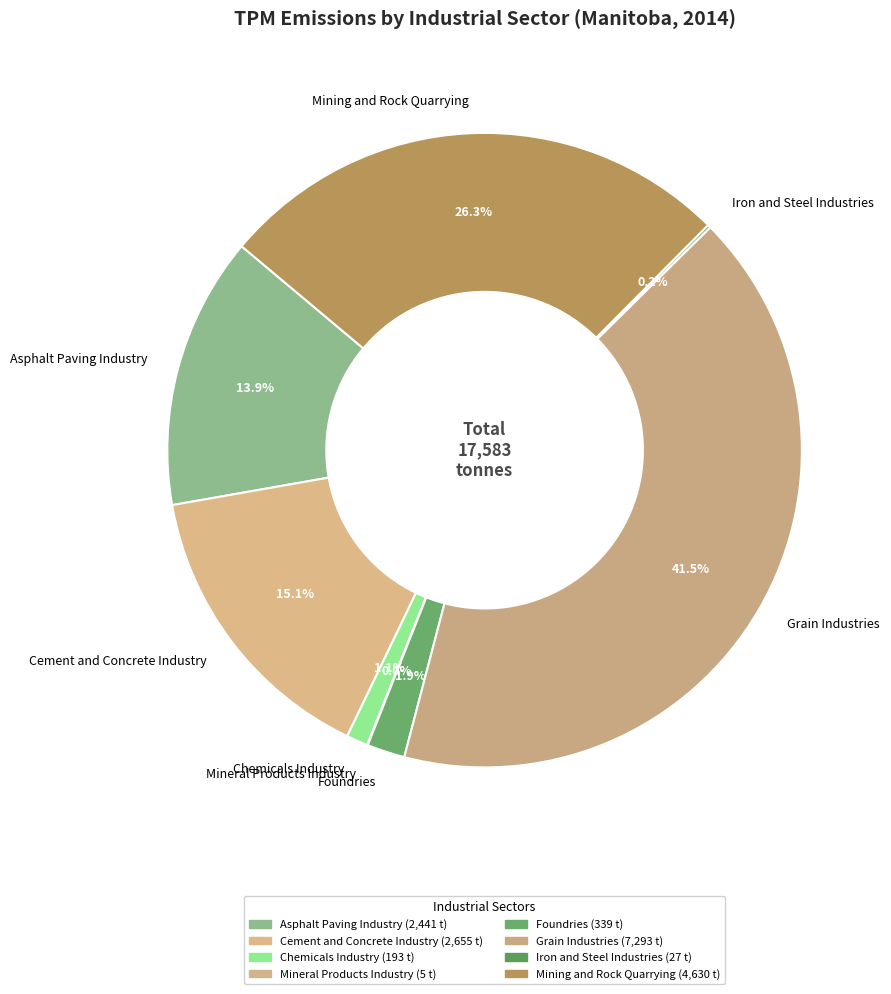

To the nearest percent, what is the combined percentage of Grain Industries and Chemicals Industry?

43%